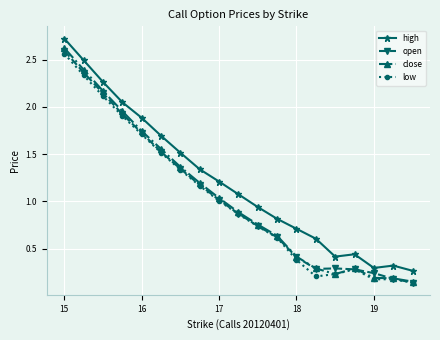

What is the value of the high point at the 10th from the left?

1.1